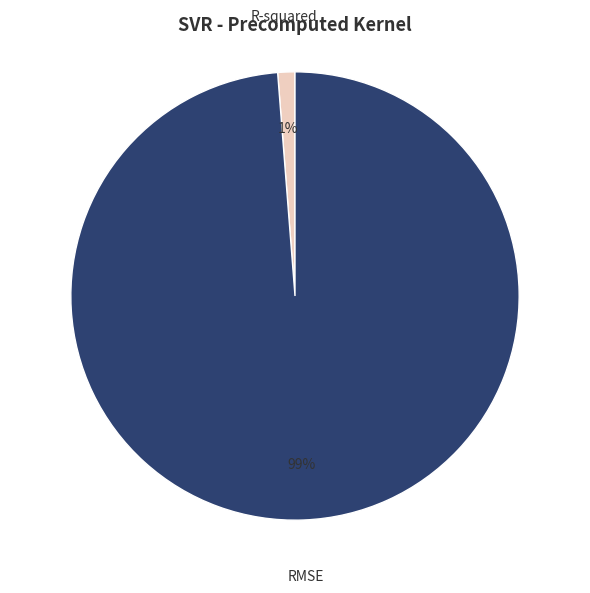

To the nearest percent, what is the difference between the largest and smallest slice percentages?

98%